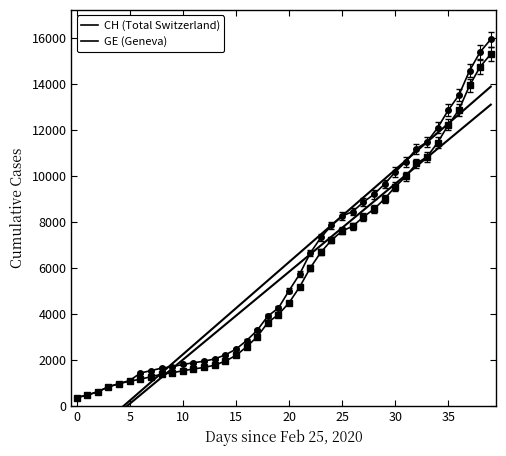

What is the difference between the second highest and second lowest values in the GE (Geneva) series?

14254